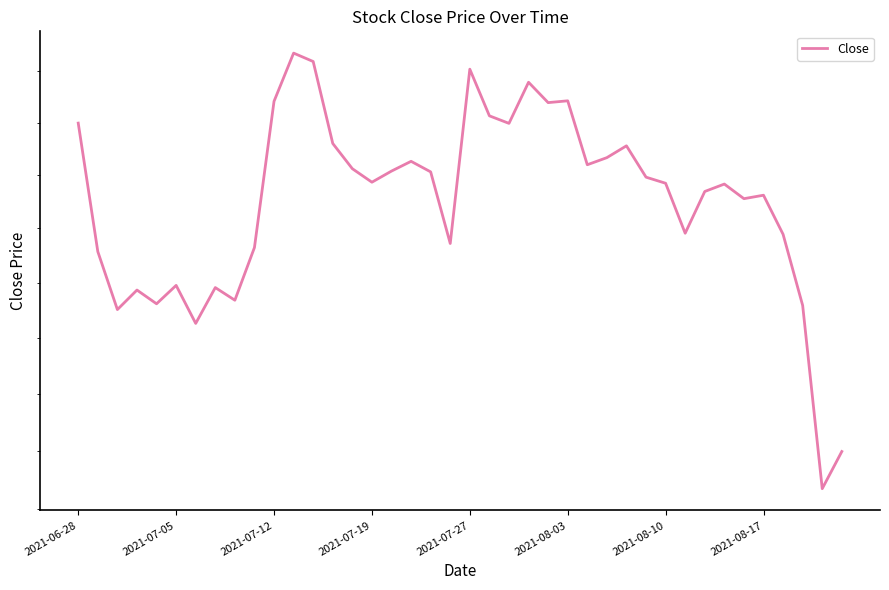

Which category has the lowest value across all series?

38